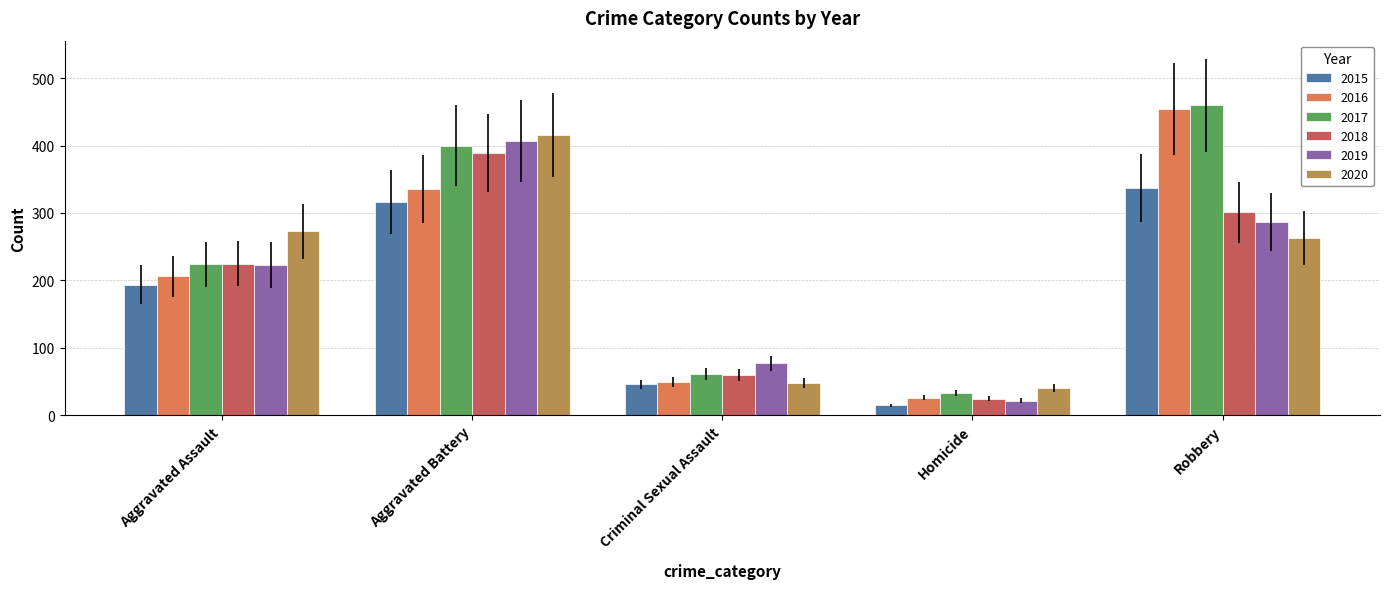

Reading right to left, what are all the values shown in this chart?

2015: Robbery=337	Homicide=15	Criminal Sexual Assault=46	Aggravated Battery=316	Aggravated Assault=194
2016: Robbery=454	Homicide=26	Criminal Sexual Assault=50	Aggravated Battery=336	Aggravated Assault=206
2017: Robbery=460	Homicide=33	Criminal Sexual Assault=61	Aggravated Battery=400	Aggravated Assault=224
2018: Robbery=301	Homicide=25	Criminal Sexual Assault=60	Aggravated Battery=389	Aggravated Assault=225
2019: Robbery=287	Homicide=22	Criminal Sexual Assault=77	Aggravated Battery=407	Aggravated Assault=223
2020: Robbery=263	Homicide=41	Criminal Sexual Assault=48	Aggravated Battery=416	Aggravated Assault=273